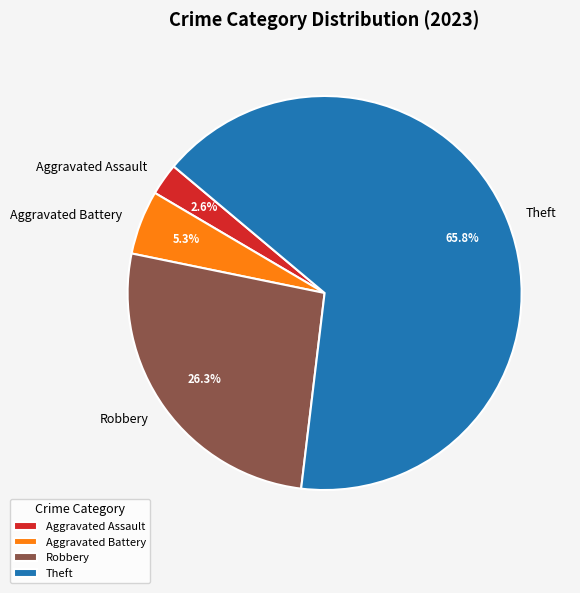

Rank the categories by value from lowest to highest.

Aggravated Assault, Aggravated Battery, Robbery, Theft